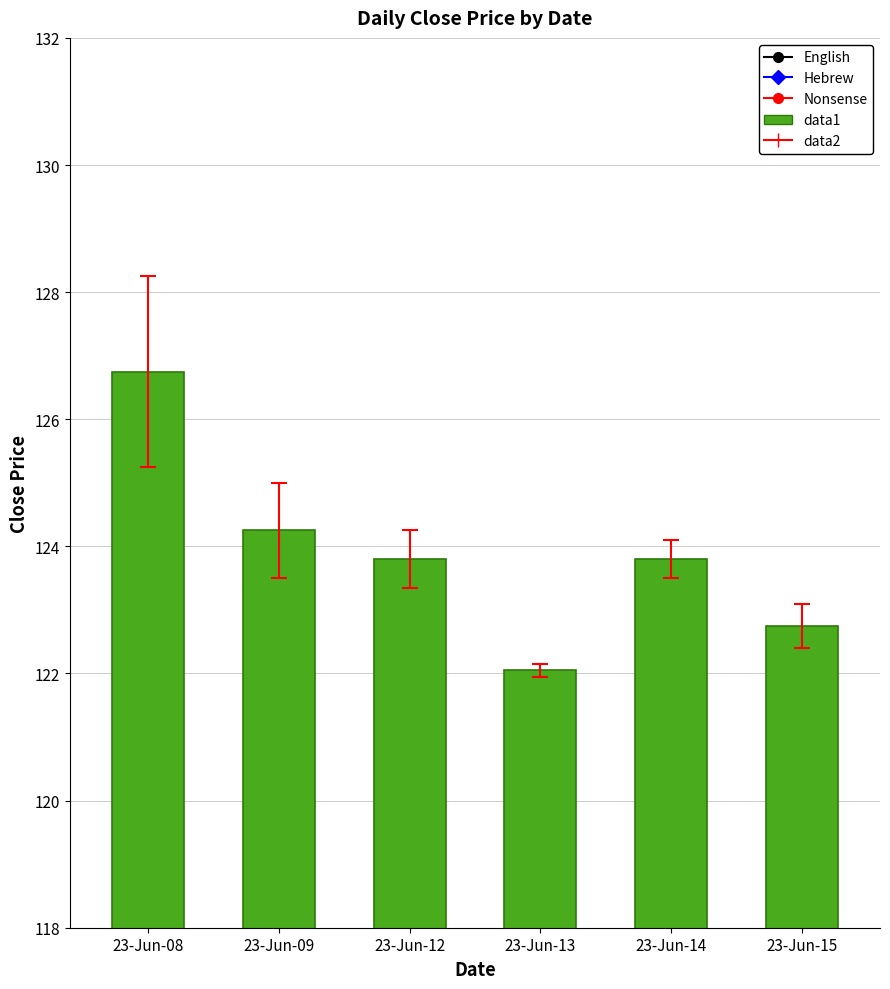

What is the maximum value shown in the chart?

126.8